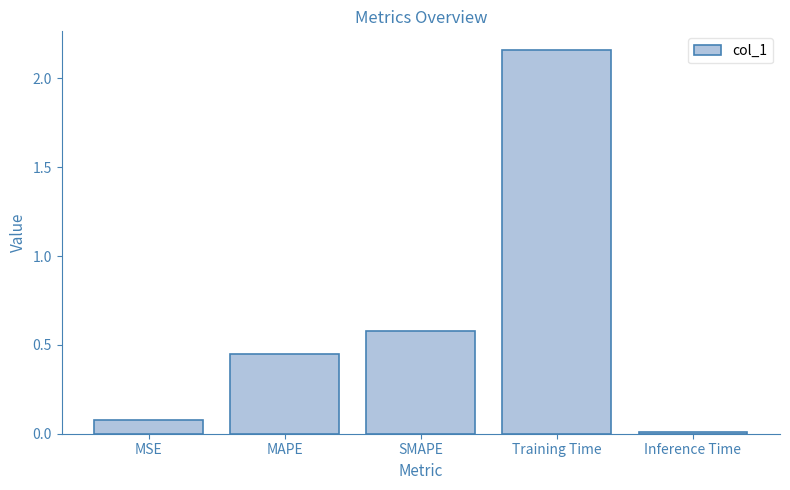

Rank the categories by value from lowest to highest.

Inference Time, MSE, MAPE, SMAPE, Training Time